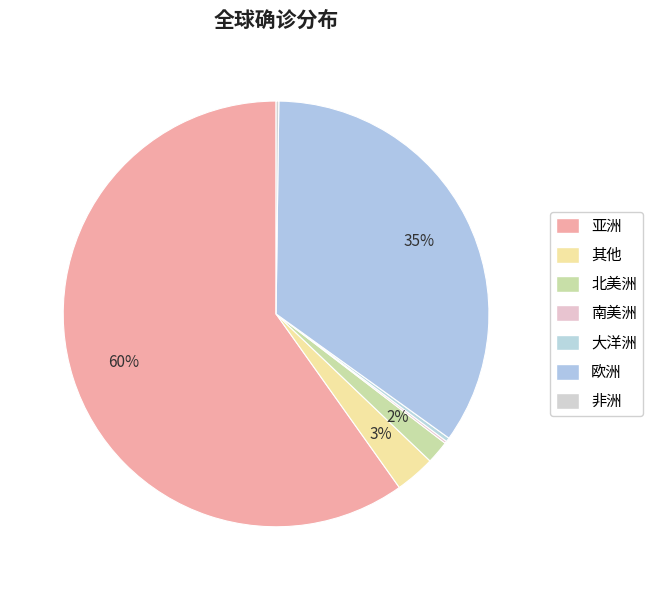

What is the change in value from 其他 to 欧洲?

+7254